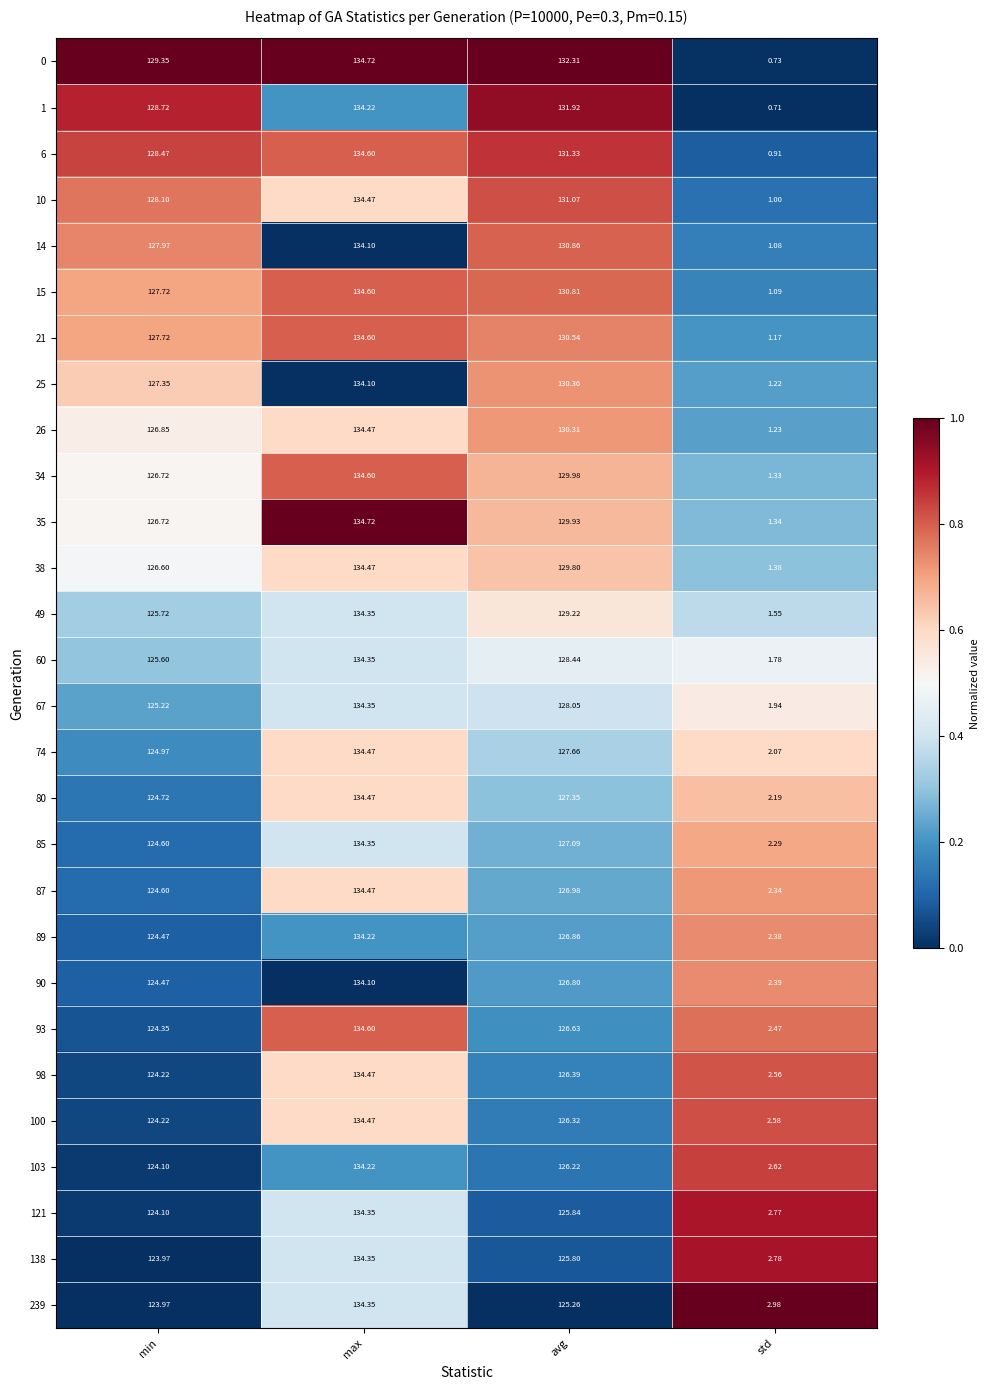

At which label is 14 closest to 67?

min